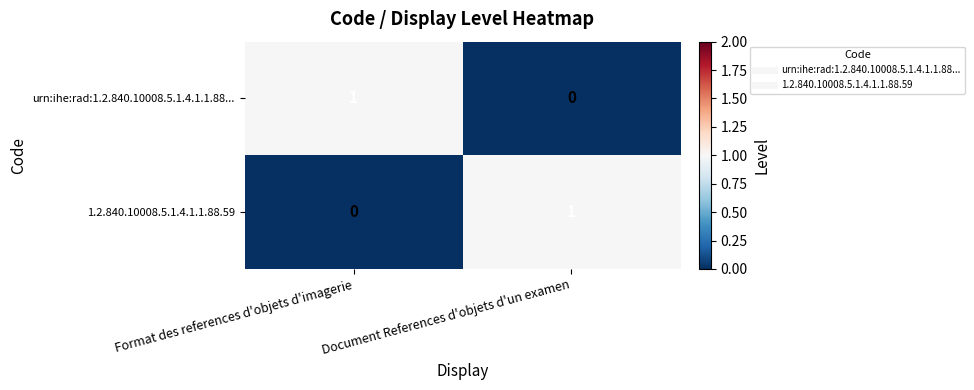

Is the value of urn:ihe:rad:1.2.840.10008.5.1.4.1.1.88... at Document References d'objets d'un examen greater than the value of 1.2.840.10008.5.1.4.1.1.88.59 at Document References d'objets d'un examen?

No